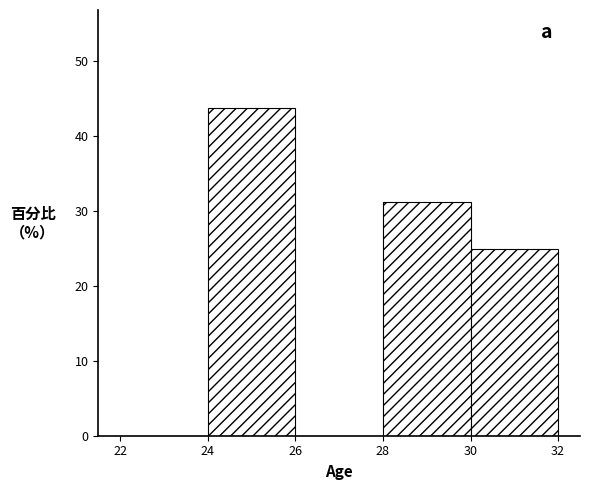

How tall is the bar that spans 24 to 26 on the x-axis? The values are not printed on the chart, so give them approximately, as read against the axis.

44